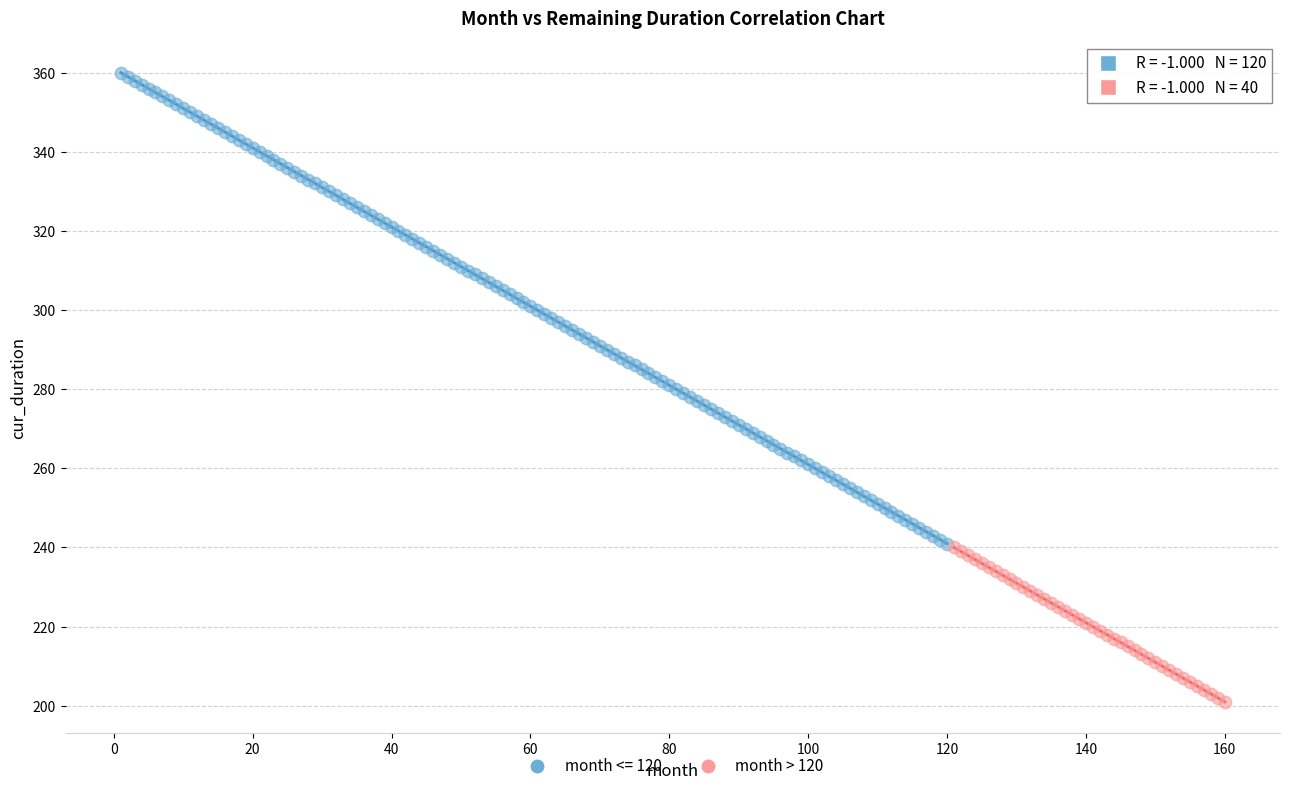

Which series contains the highest Y value?

month <= 120